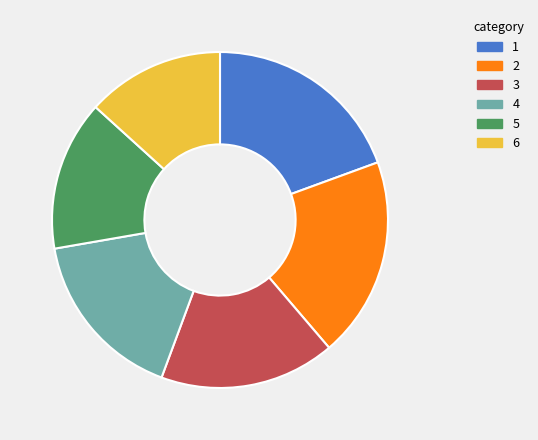

Is there a majority slice in this chart?

No